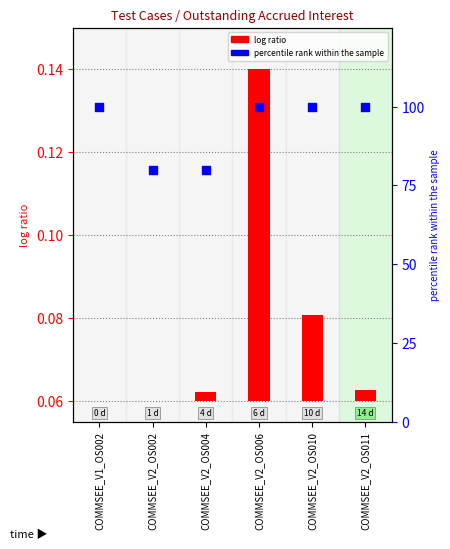

What is the change in value from COMMSEE_V2_OS002 to COMMSEE_V2_OS010?

+20